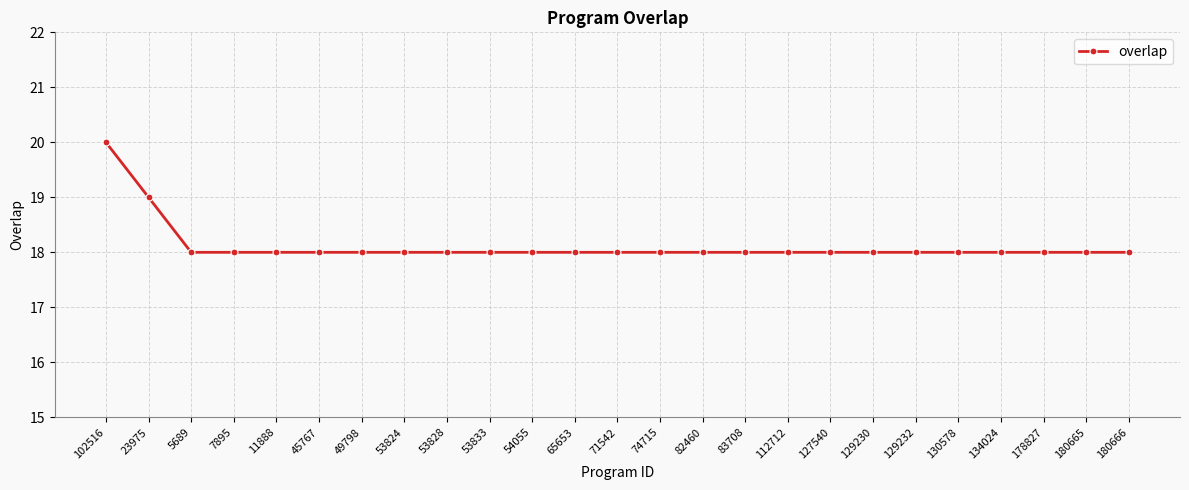

Count the number of data series in this chart.

1